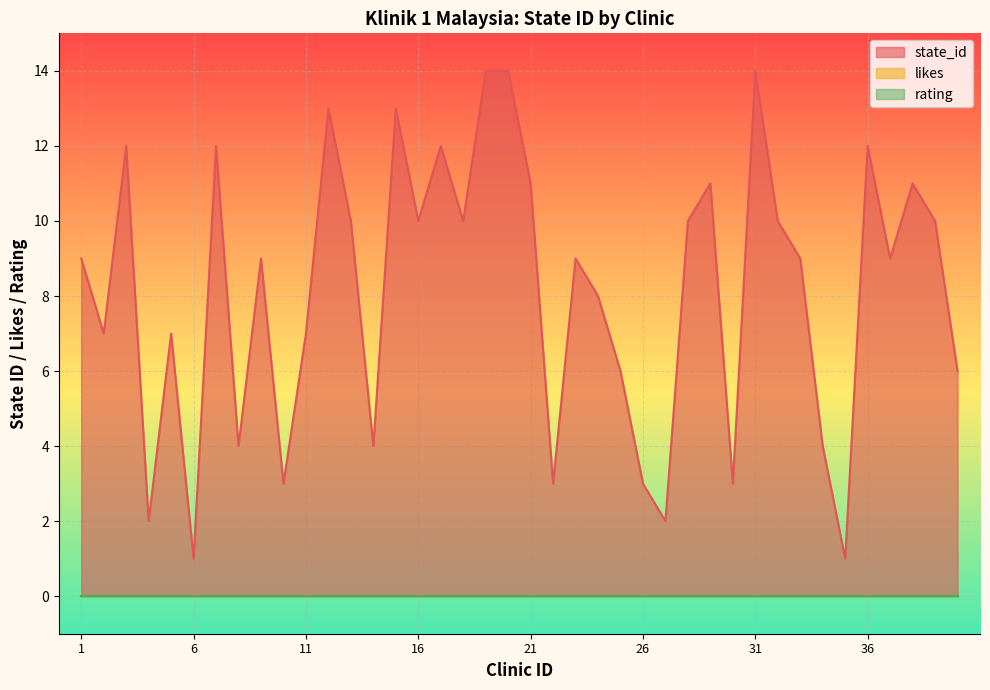

What is the total value across all series at 10?

3